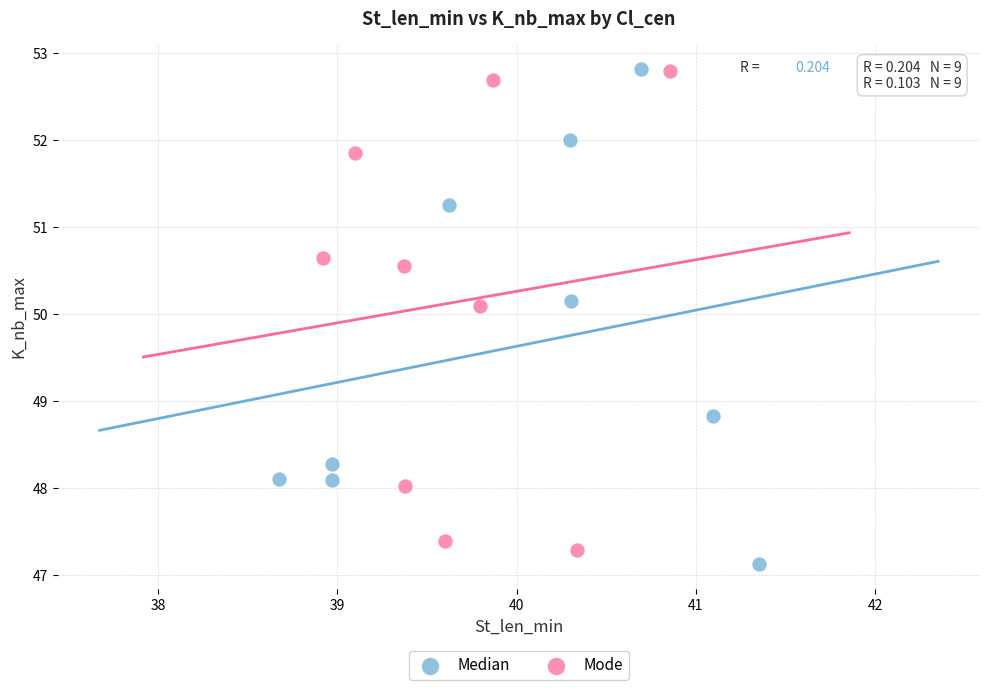

Which series has the largest Y range (max minus min)?

Median